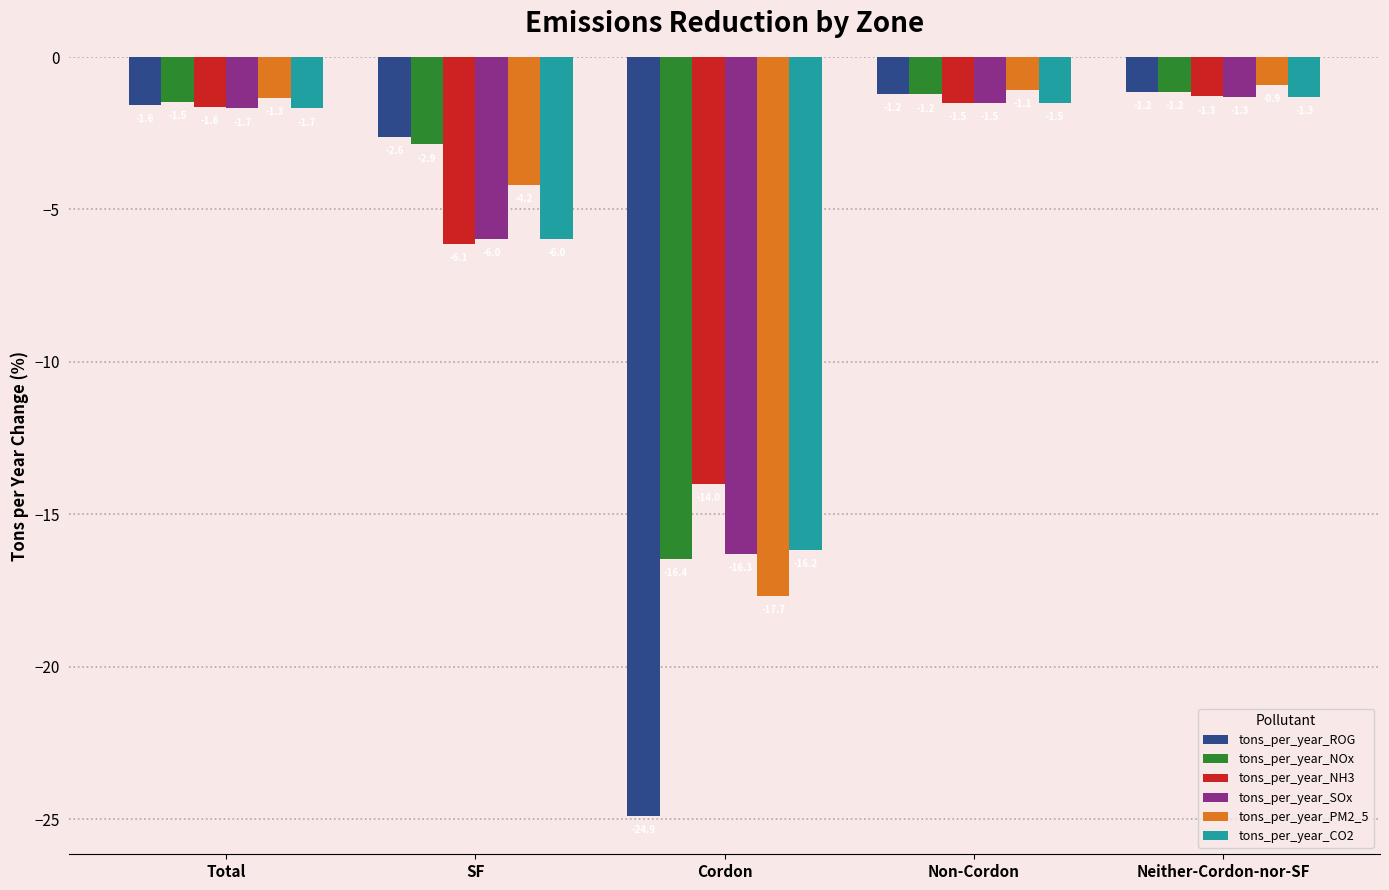

Which series changed the most between SF and Cordon?

tons_per_year_ROG